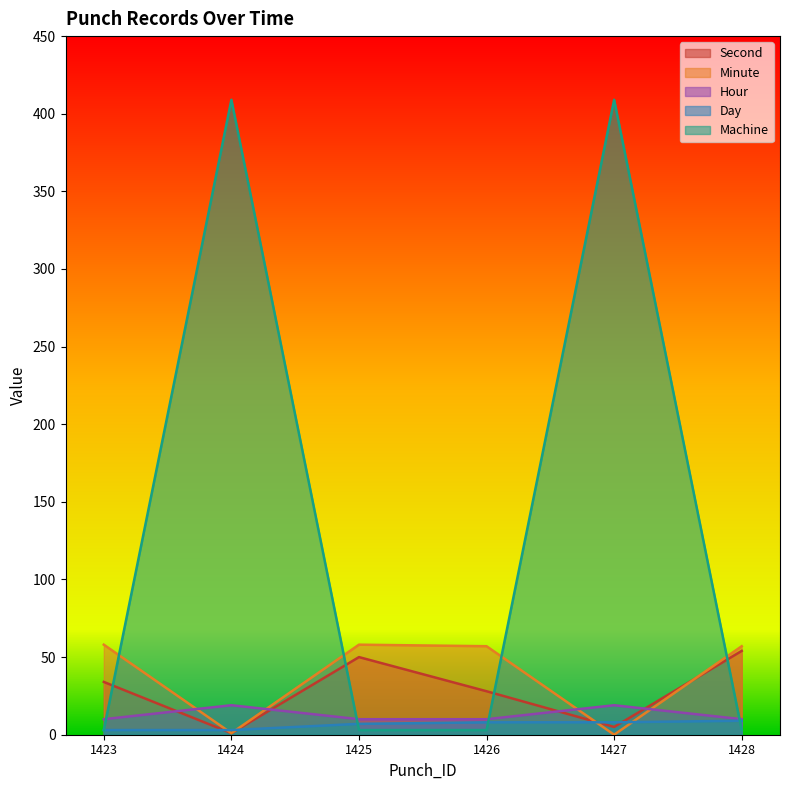

In Minute, how many points are lower than both neighbors (excluding endpoints)?

2